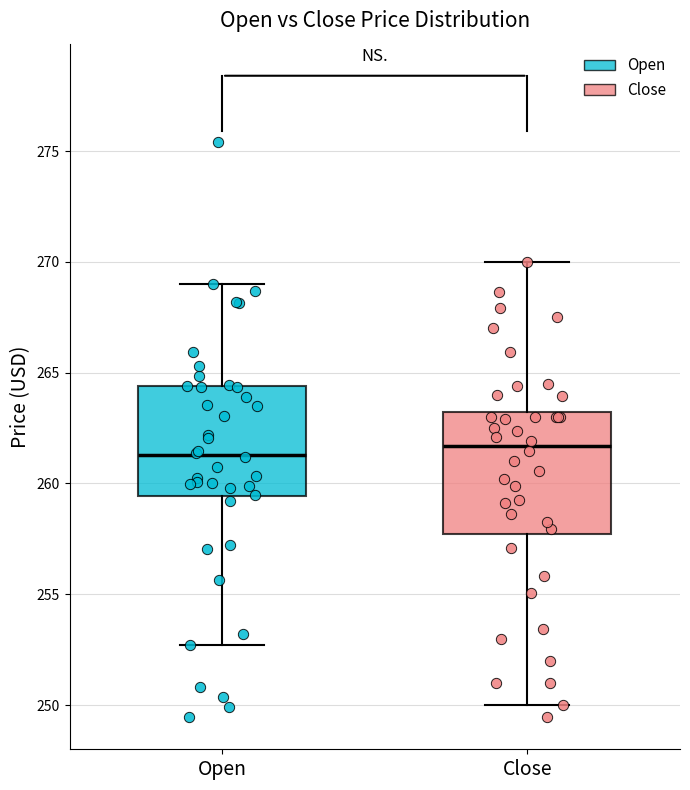

Where is the lower edge of the box for Open on the y-axis? The values are not printed on the chart, so give them approximately, as read against the axis.

259.5